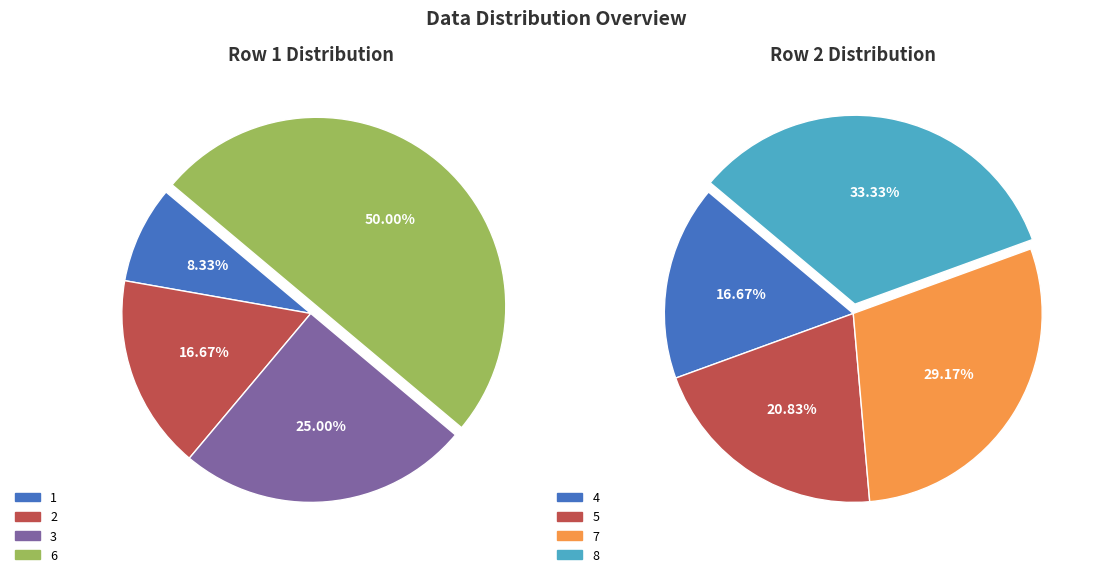

How many slices are in this pie chart?

8